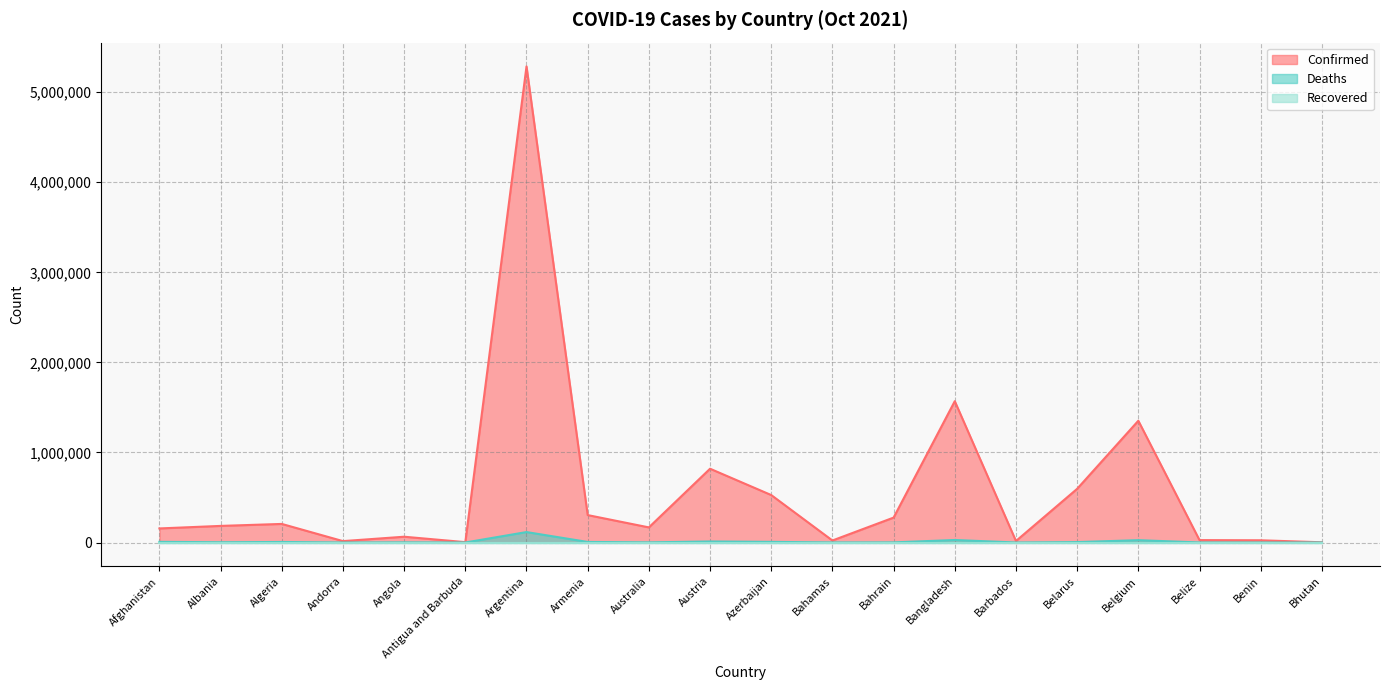

What is the difference between the highest and lowest values at Austria?

819195